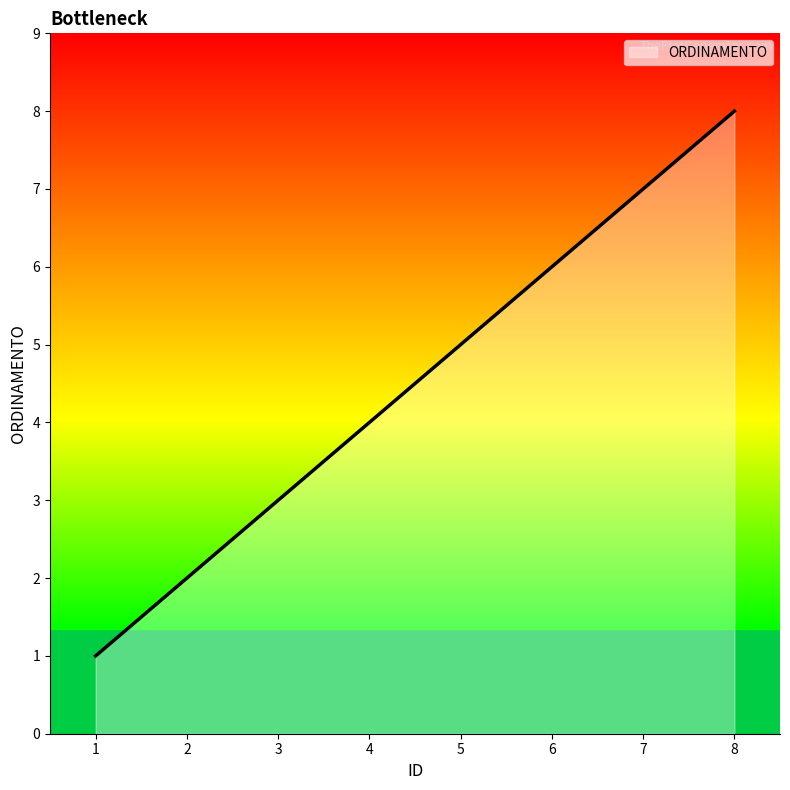

Is it true that the value at 1 is 2?

False